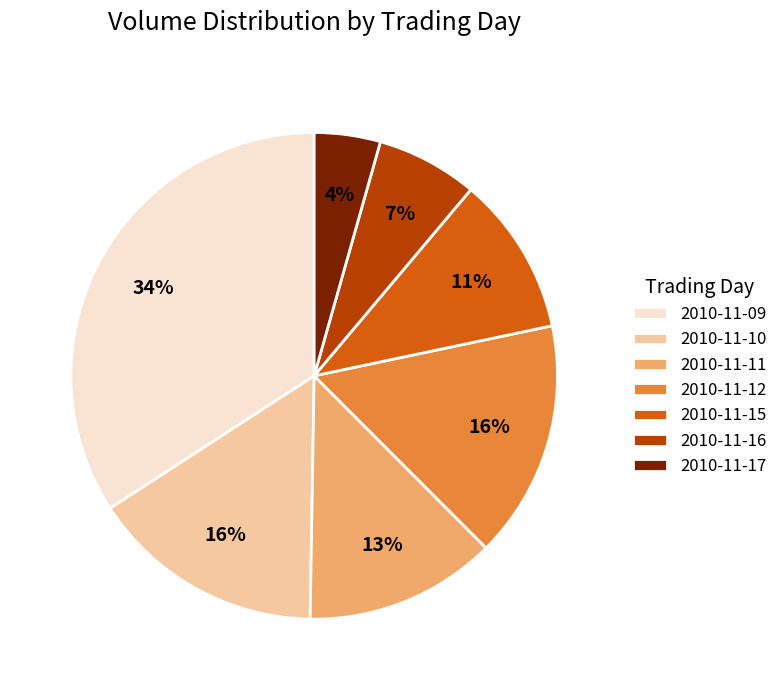

To the nearest percent, what percentage of the pie is 2010-11-10?

16%